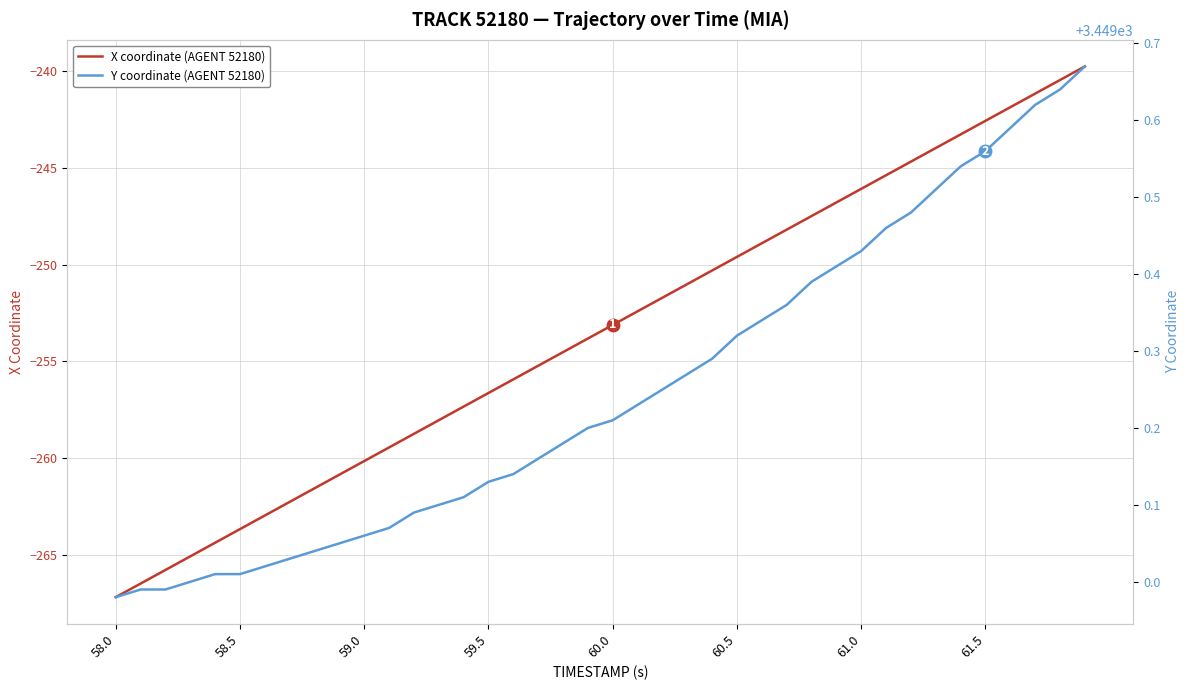

What are all the series names shown in the legend?

X coordinate (AGENT 52180), Y coordinate (AGENT 52180)